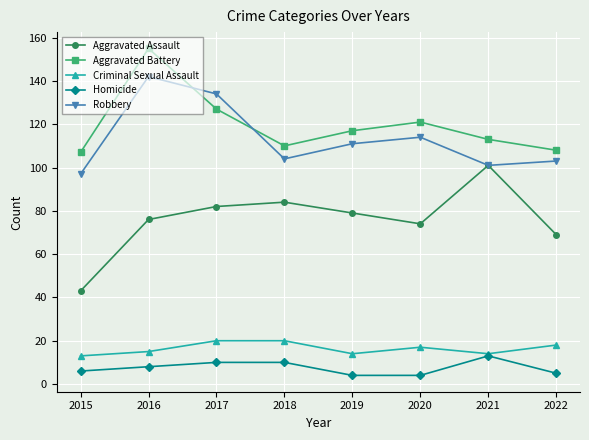

How many Homicide values are between 5 and 10?

5